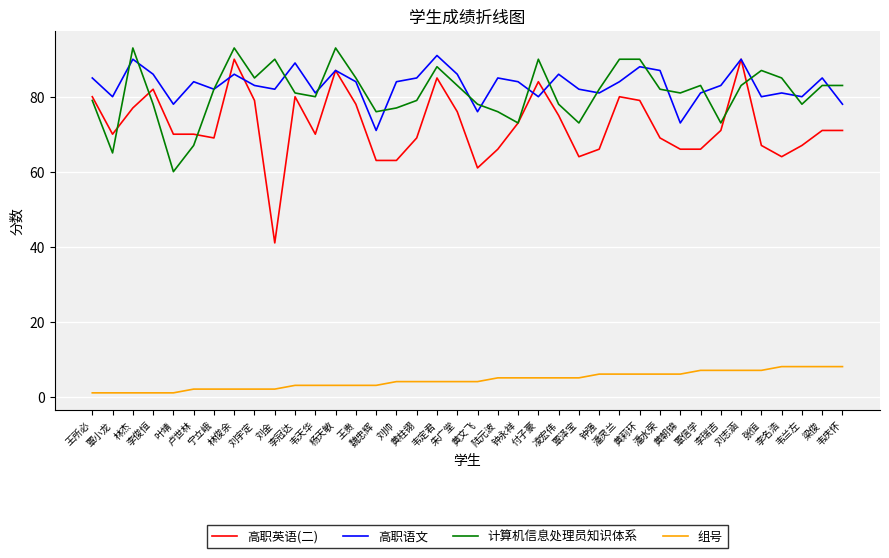

At which label does 高职语文 first exceed 84?

王所必